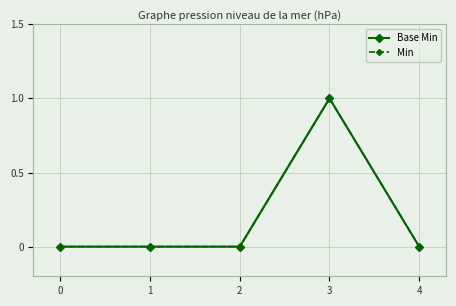

True or false: Base Min and Min intersect in this chart.

False